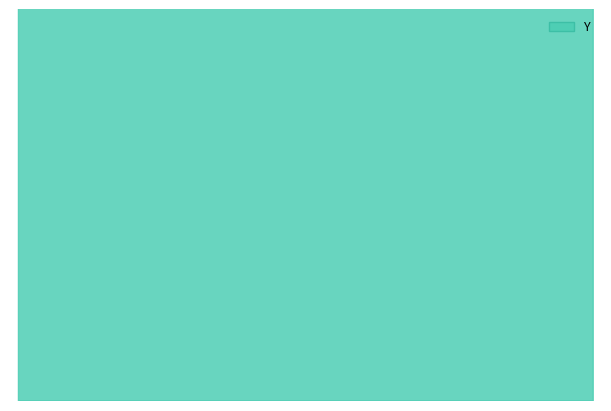

What is the change in value from 335 to 360?

-33